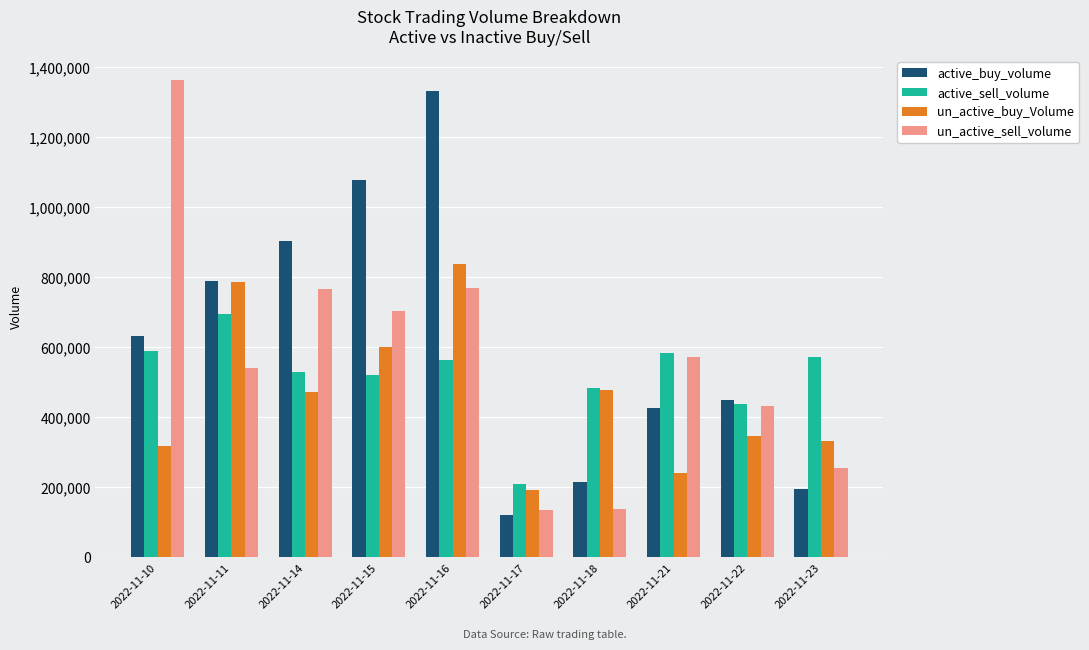

What is the maximum value for un_active_buy_Volume?

837900